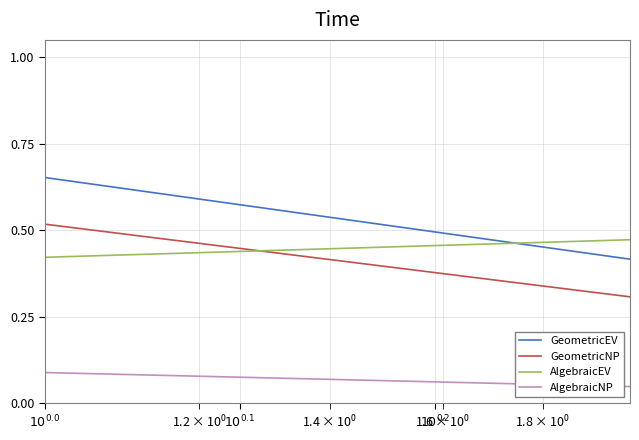

What is the difference between the maximum and minimum values in the AlgebraicEV series?

1.0